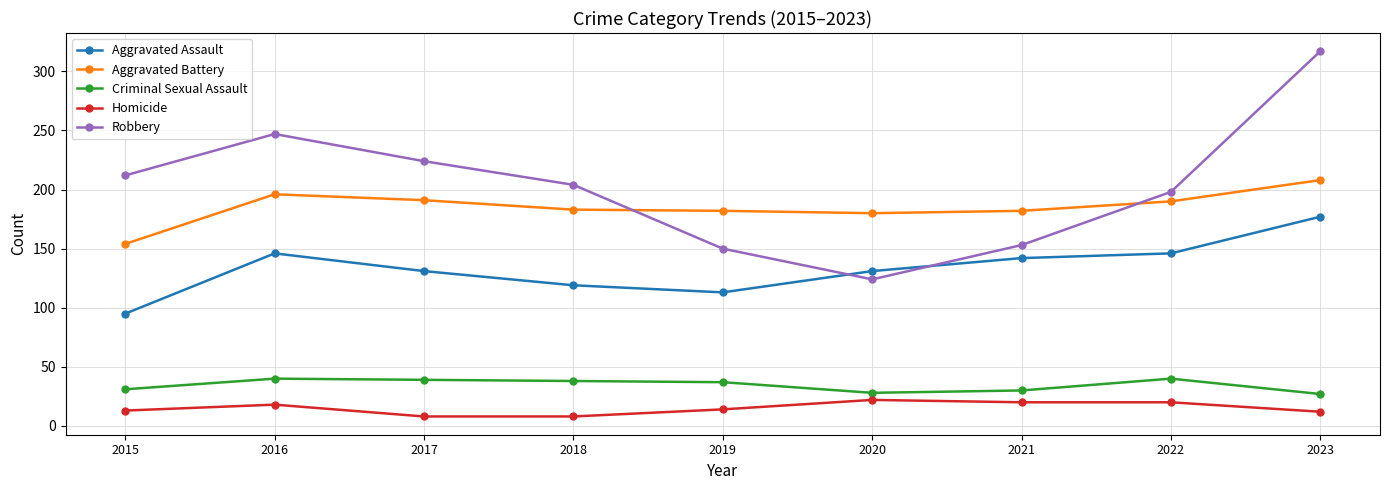

True or false: Homicide and Robbery cross at least once.

False